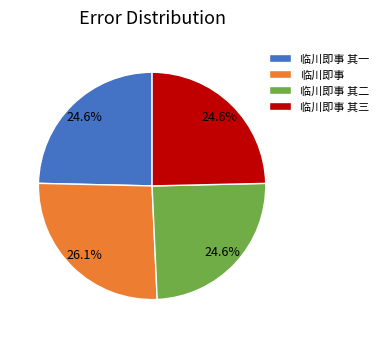

How much of the chart is everything except 临川即事 其一?

75.4%